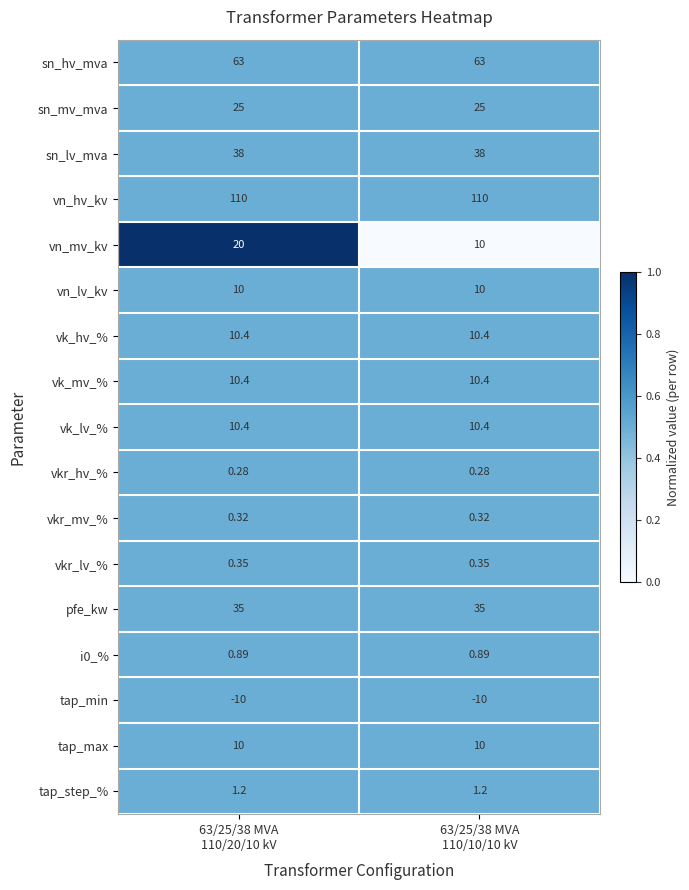

Which series has the widest spread of values?

vn_mv_kv